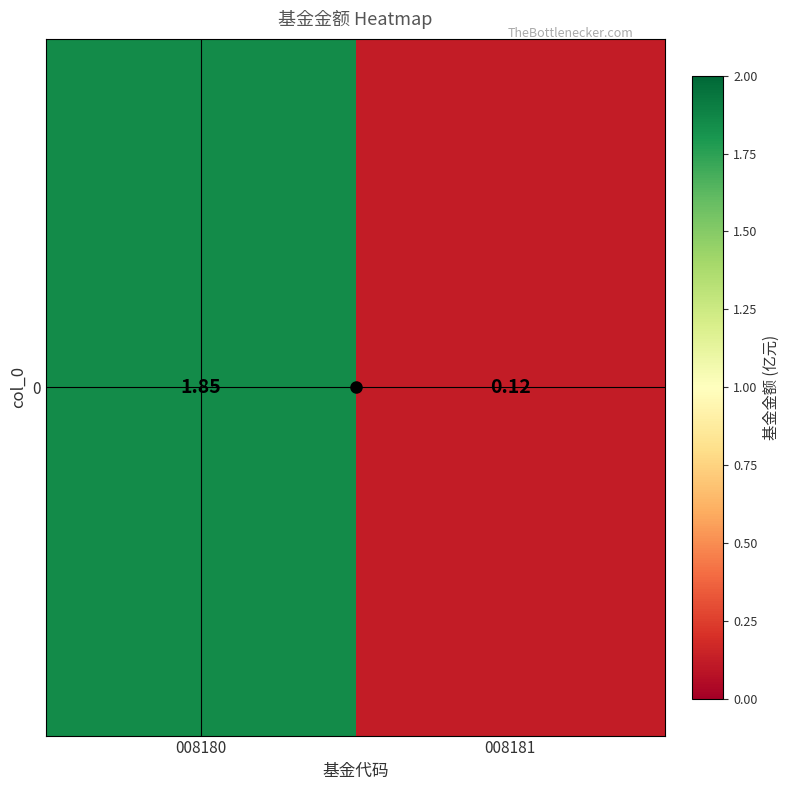

The chart shows a value of 1.9 at 008180. True or false?

True